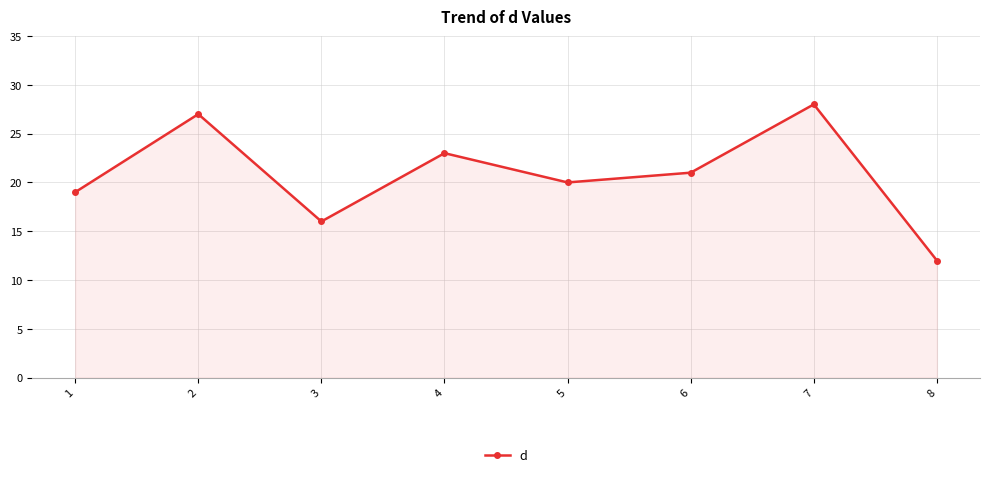

Where is the first local maximum?

2